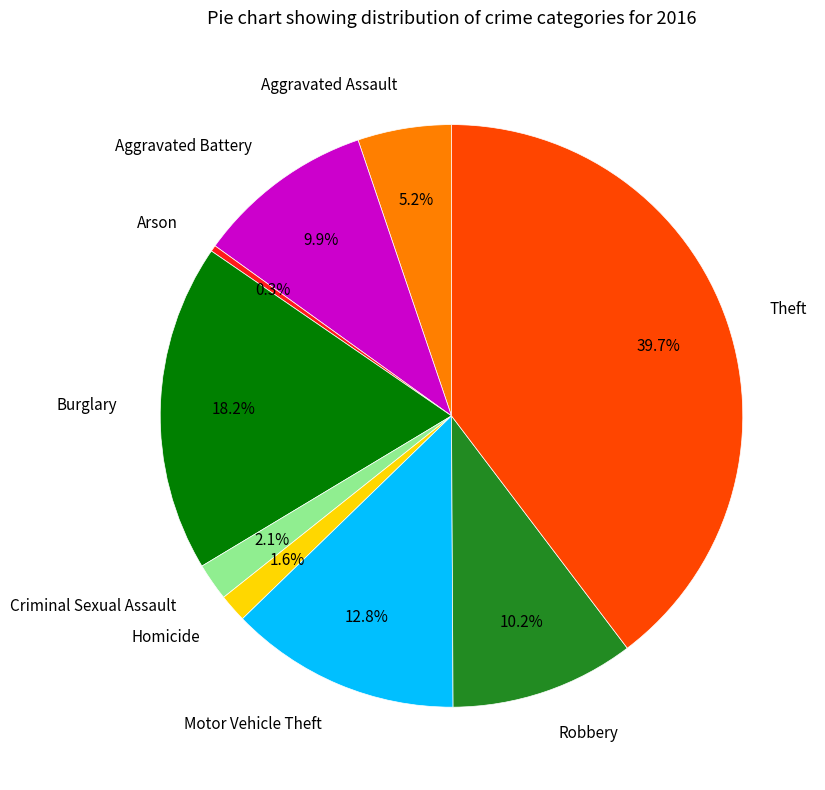

To the nearest percent, what percentage of the pie is Homicide?

2%